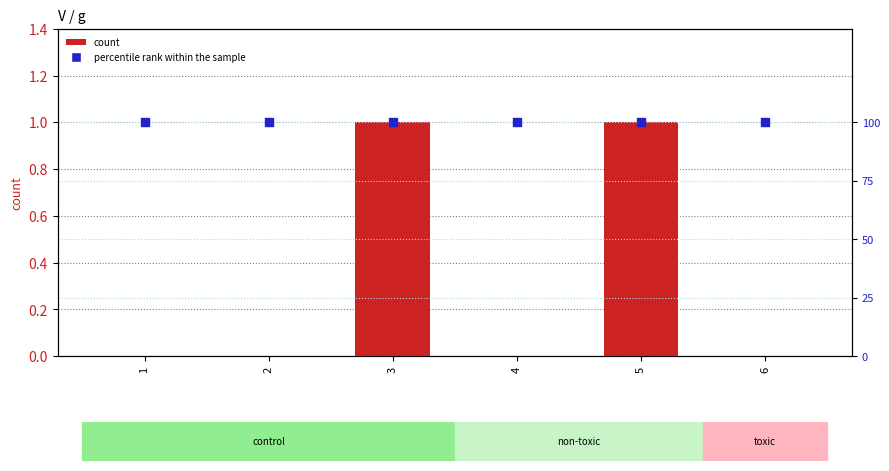

Which series reaches the maximum Y coordinate?

percentile rank within the sample